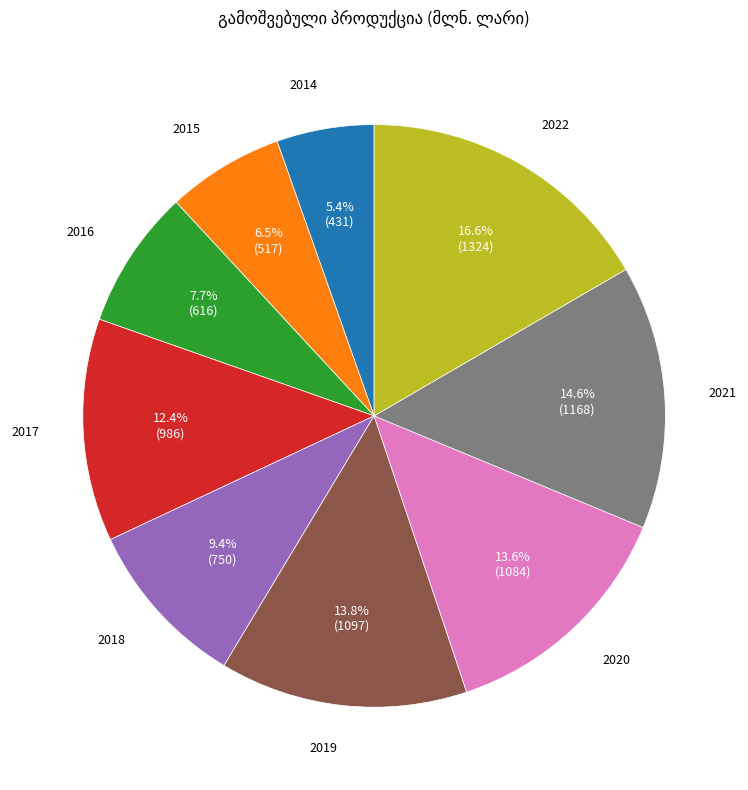

Is there a majority slice in this chart?

No